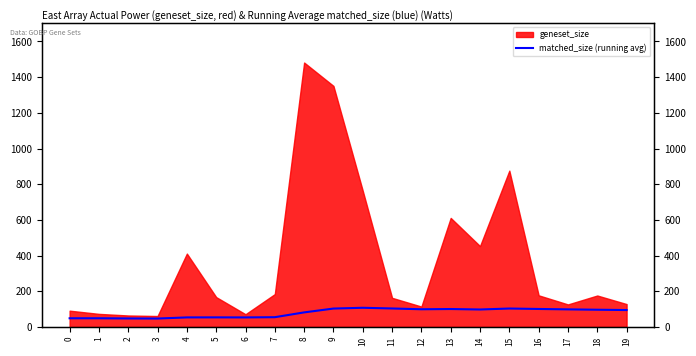

How many values are below 96?

10